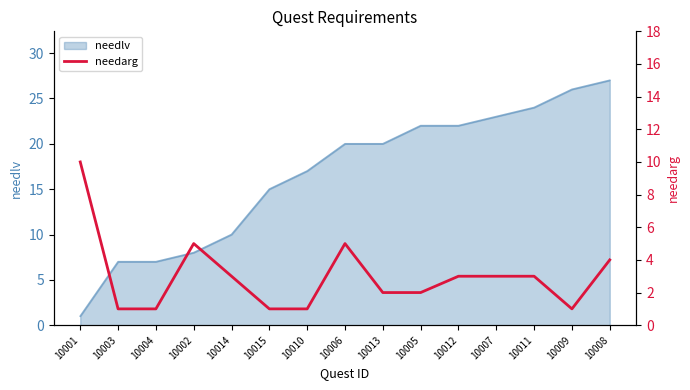

What is the maximum value for needlv?

27